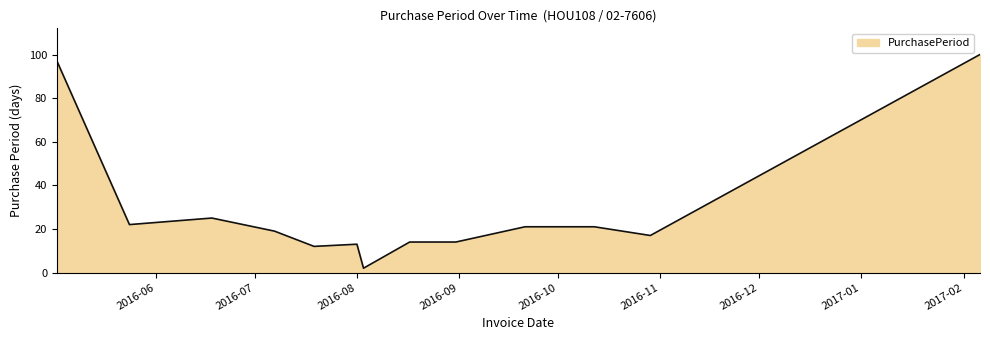

What is the maximum value shown in the chart?

100